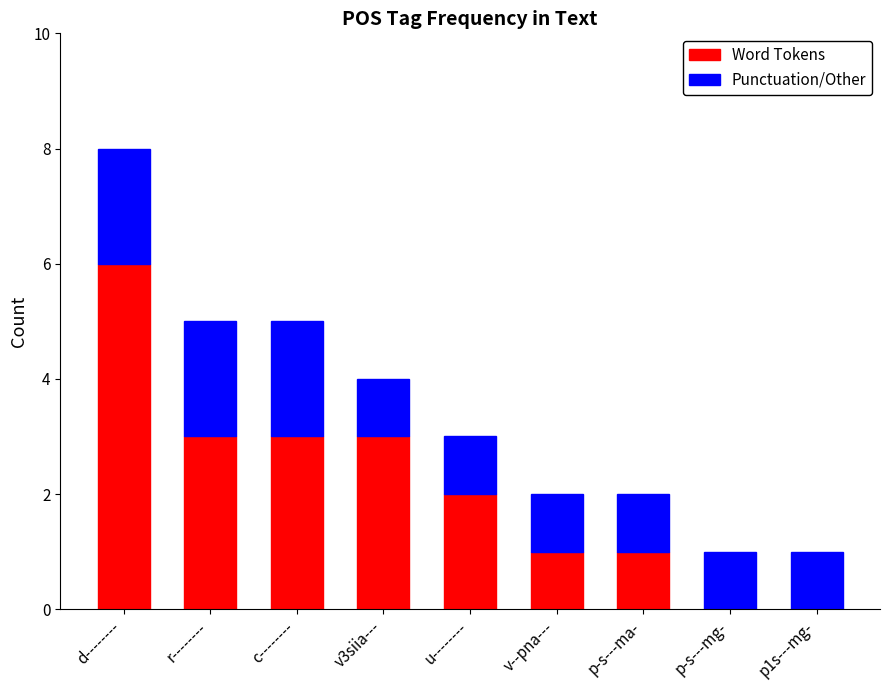

At which category is the sum across all series the highest?

d--------